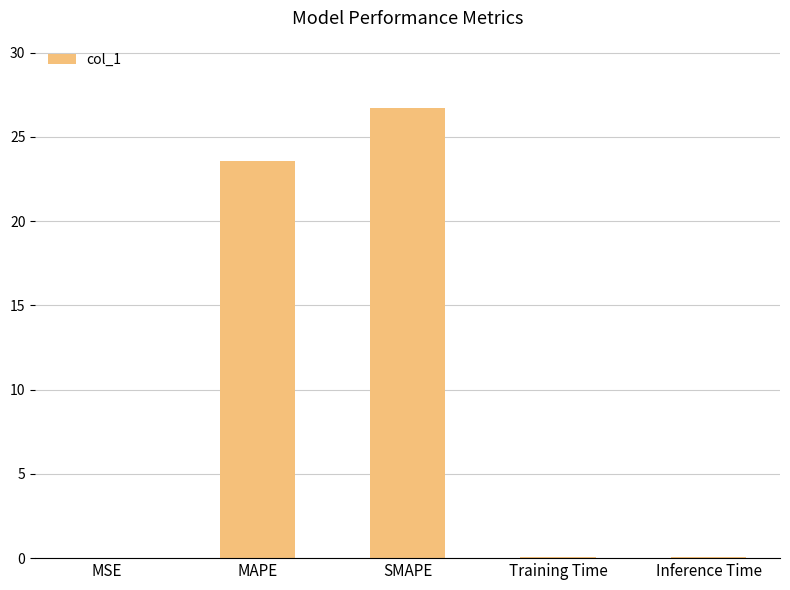

Which label corresponds to the largest value in the chart?

SMAPE